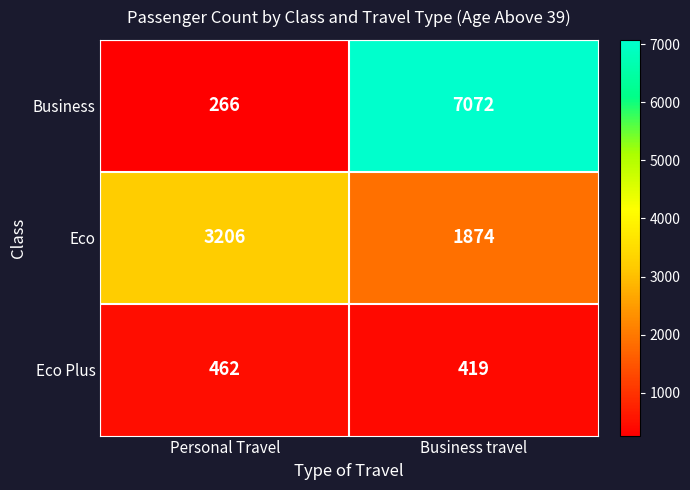

Which label corresponds to the smallest value in the chart?

Personal Travel